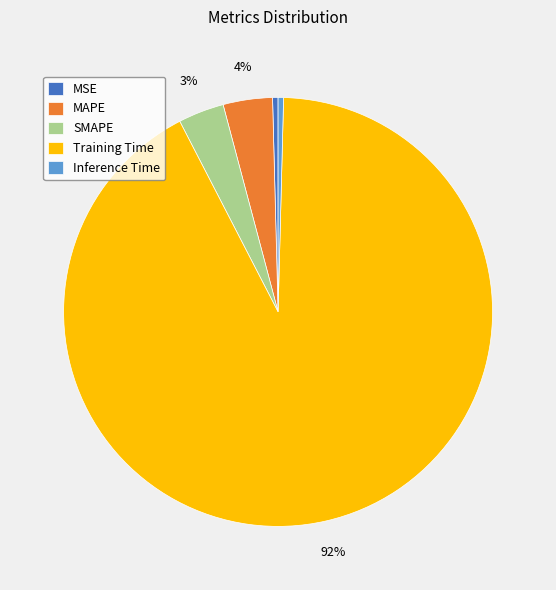

The SMAPE slice represents 3% of the pie. True or false?

True